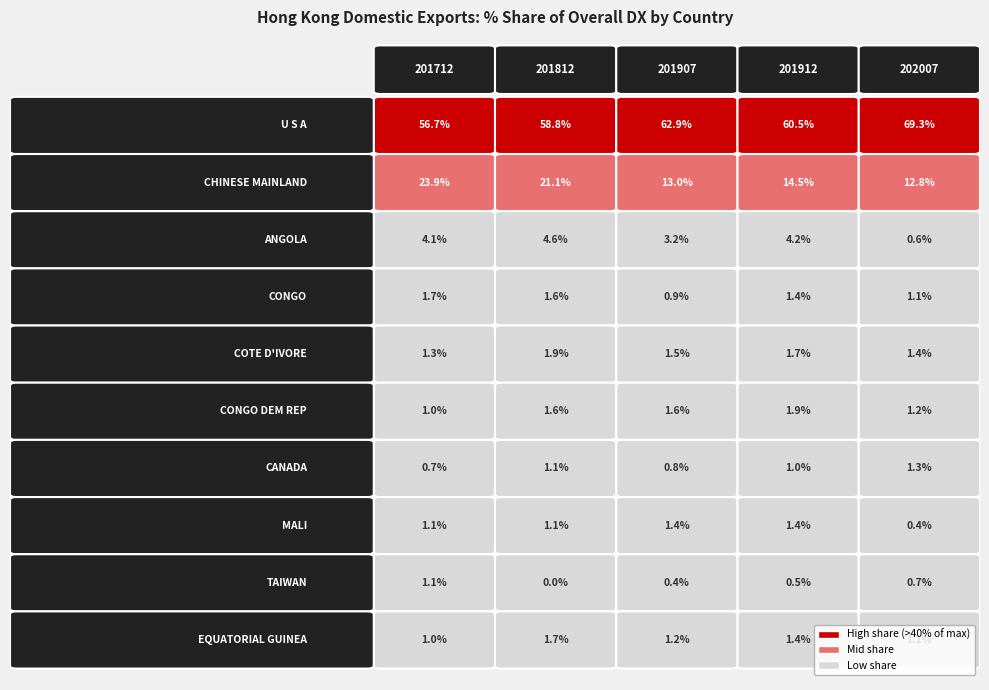

Which series has the widest spread of values?

U S A